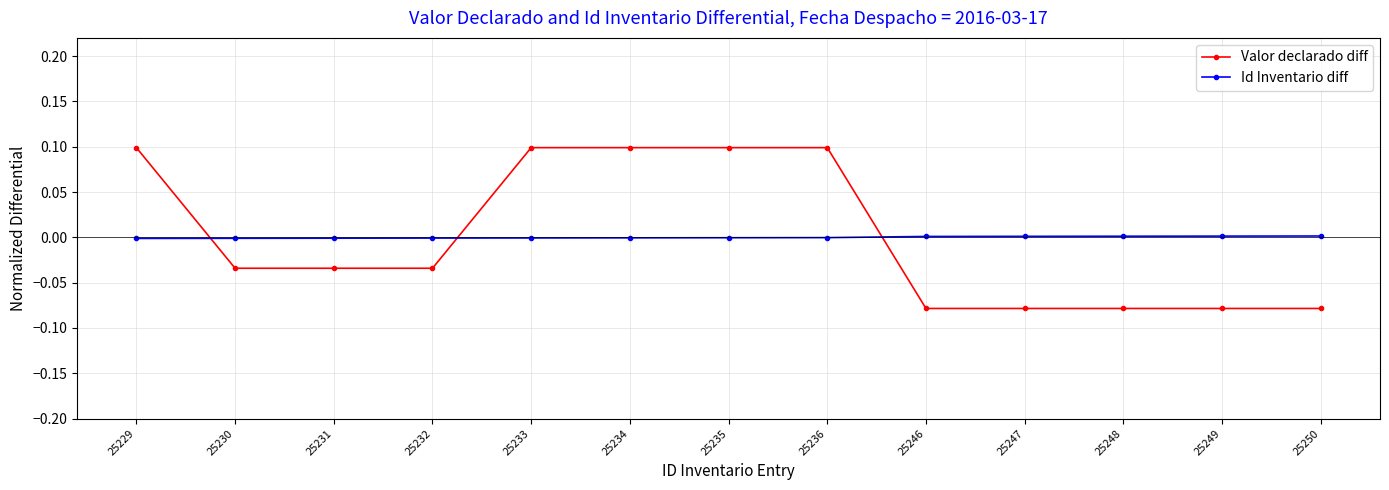

Is this an area chart (filled region under the line)?

No